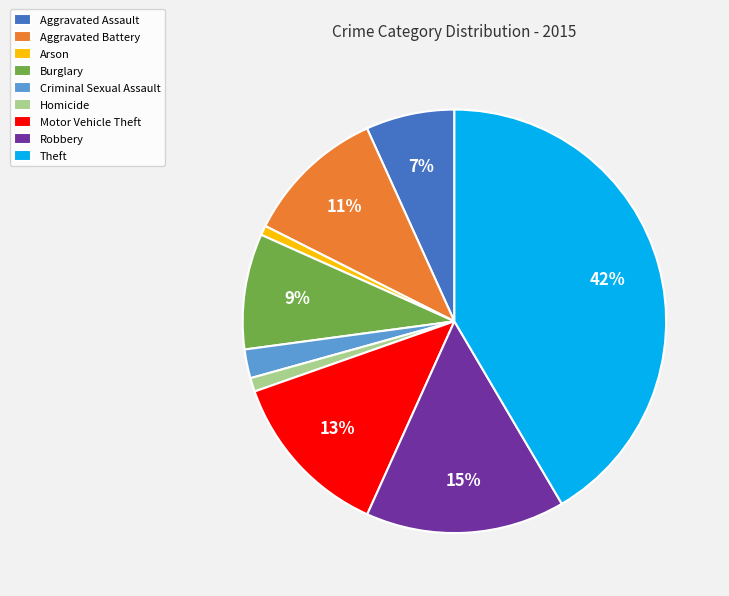

True or false: Robbery accounts for 29% of the total.

False